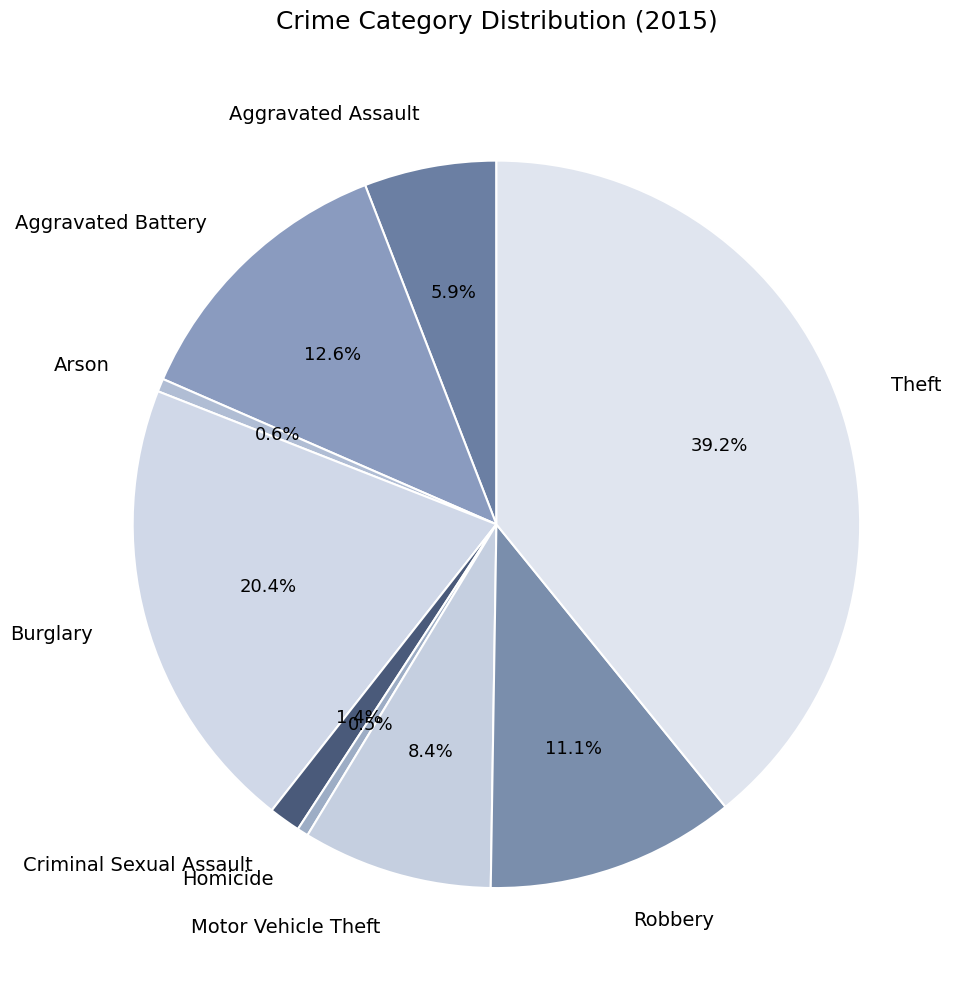

Which slice is the largest?

Theft